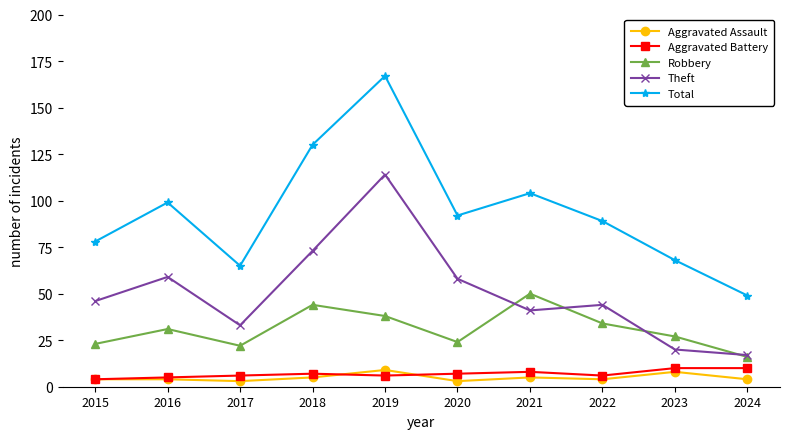

Reading left to right, what are all the values shown in this chart?

Aggravated Assault: 2015=4	2016=4	2017=3	2018=5	2019=9	2020=3	2021=5	2022=4	2023=8	2024=4
Aggravated Battery: 2015=4	2016=5	2017=6	2018=7	2019=6	2020=7	2021=8	2022=6	2023=10	2024=10
Robbery: 2015=23	2016=31	2017=22	2018=44	2019=38	2020=24	2021=50	2022=34	2023=27	2024=16
Theft: 2015=46	2016=59	2017=33	2018=73	2019=114	2020=58	2021=41	2022=44	2023=20	2024=17
Total: 2015=78	2016=99	2017=65	2018=130	2019=167	2020=92	2021=104	2022=89	2023=68	2024=49